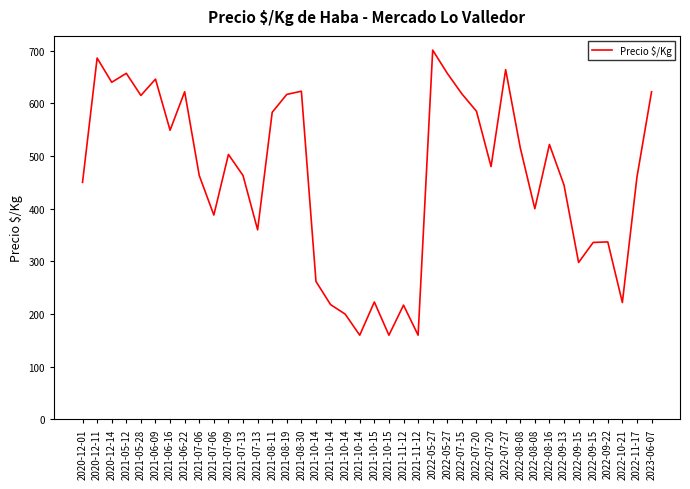

How many categories are shown in the chart?

40